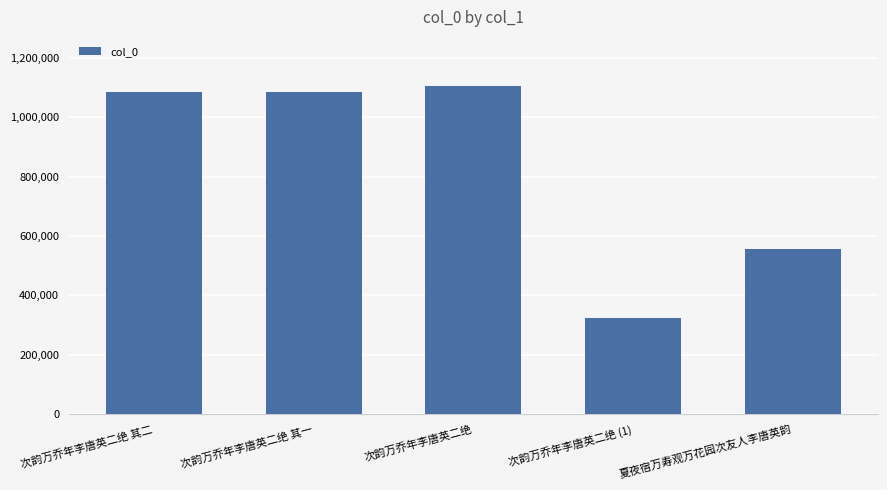

How many data points are less than 1084410?

2